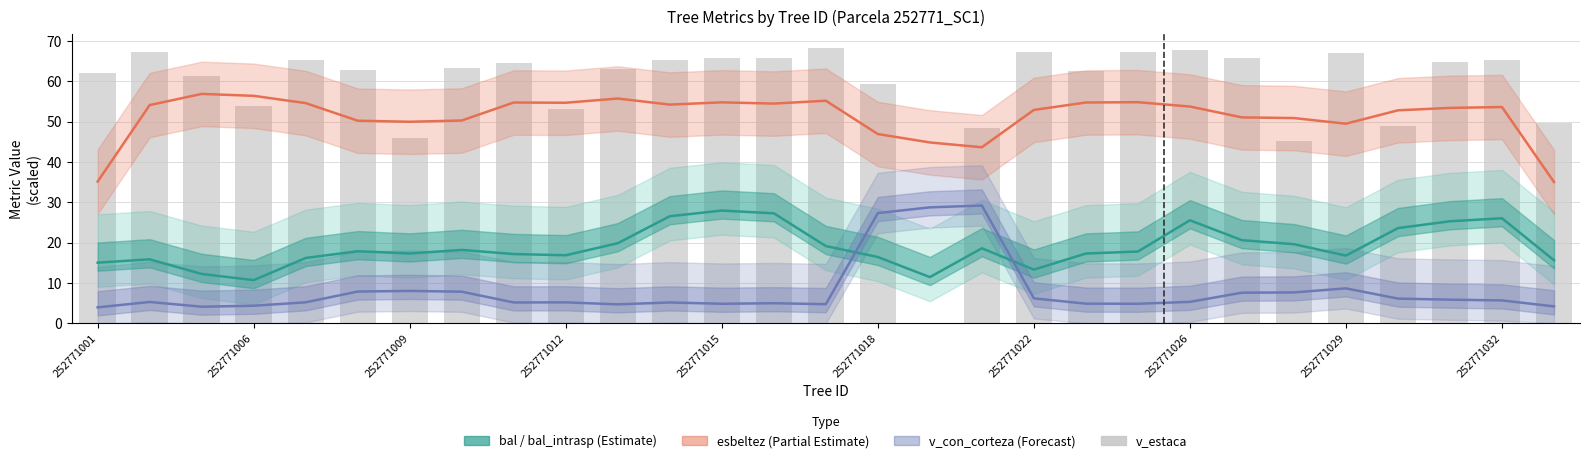

What is the difference between the values at 18 and 11?

2.1